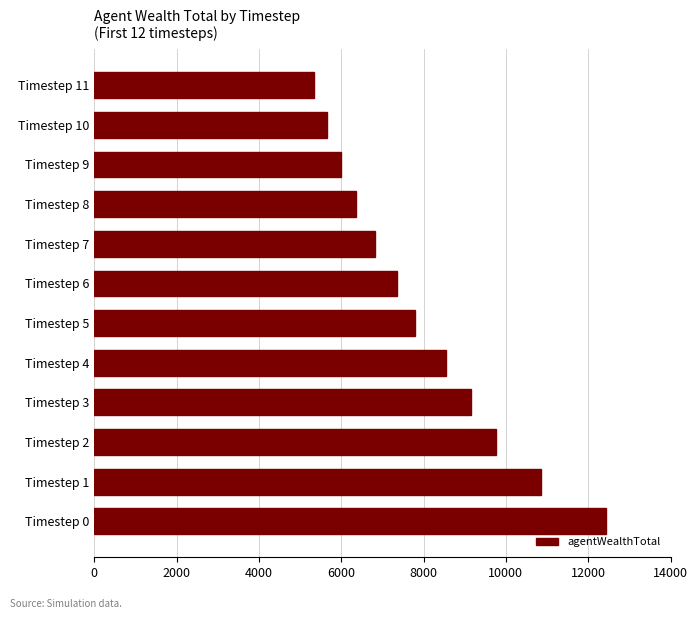

Reading bottom to top, transcribe all the data shown in this chart.

12442.0	10858.0	9767.3	9152.6	8541.2	7800.7	7365.8	6819.7	6351.9	6004.9	5649.2	5330.6